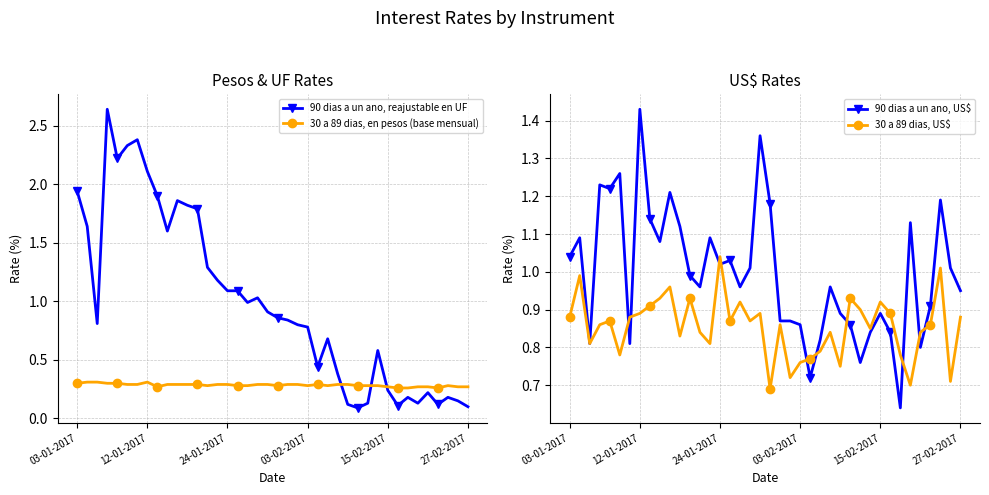

Which series has the widest spread of values?

90 dias a un ano, reajustable en UF